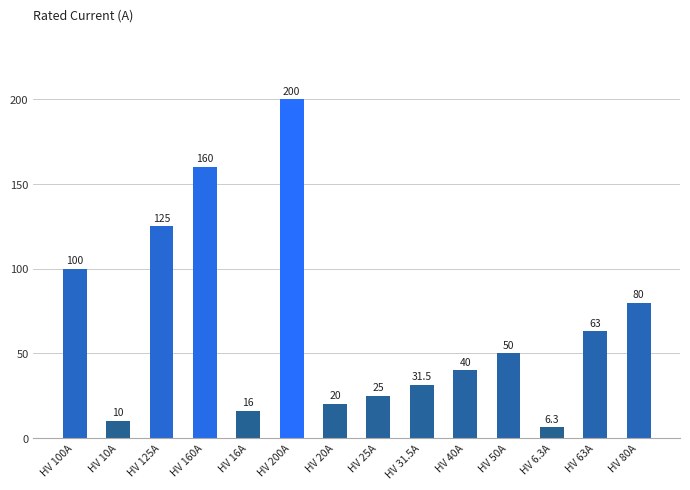

How many values are below 50?

7